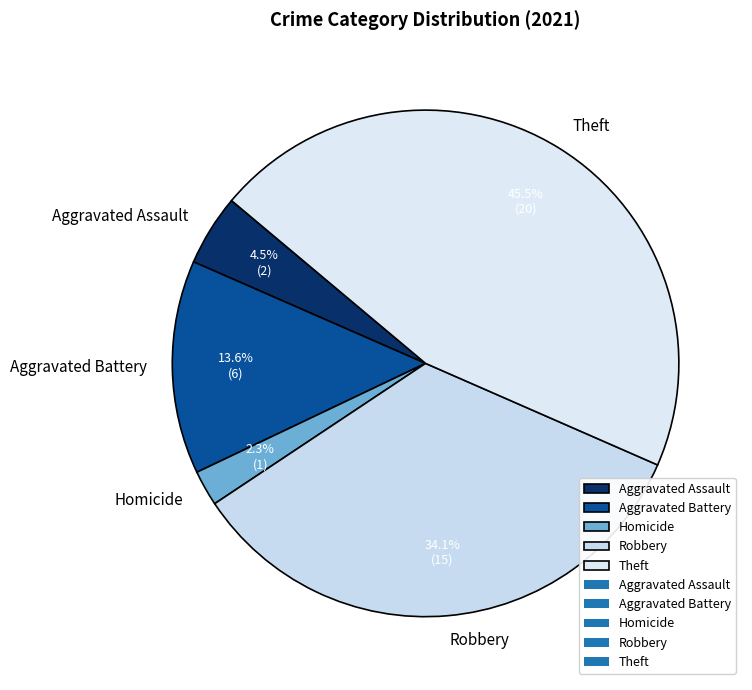

Is Robbery the majority of the pie?

No